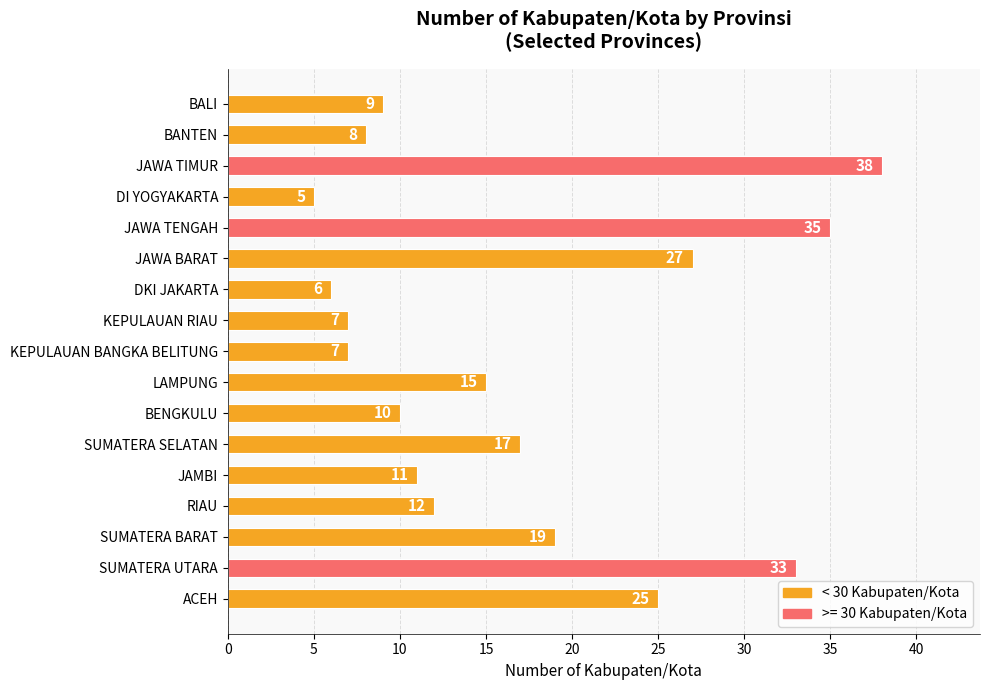

Between KEPULAUAN BANGKA BELITUNG and SUMATERA UTARA, which is larger?

SUMATERA UTARA